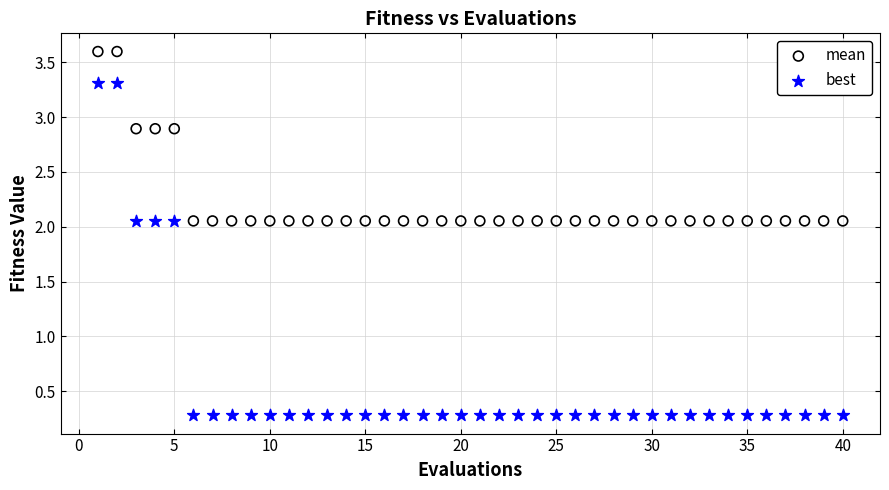

Which series contains the lowest Y value?

best